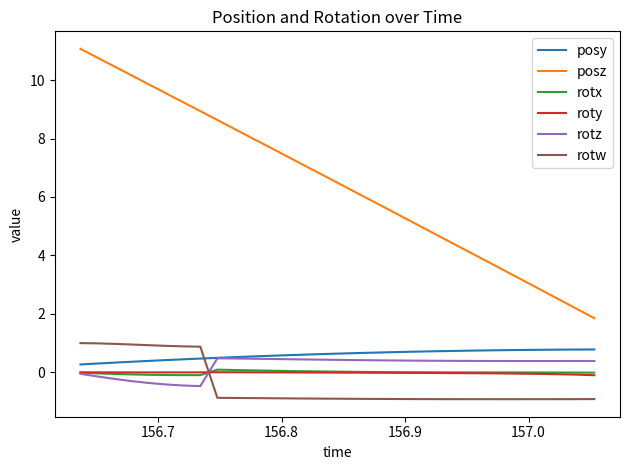

How many distinct data groups are displayed?

6